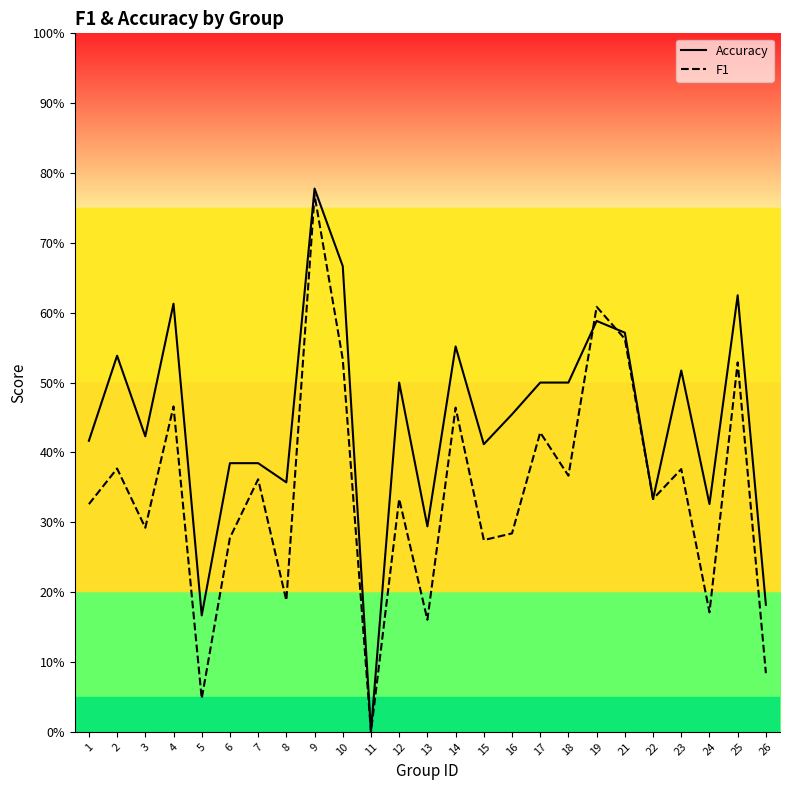

True or false: accuracy and f1 cross at least once.

True